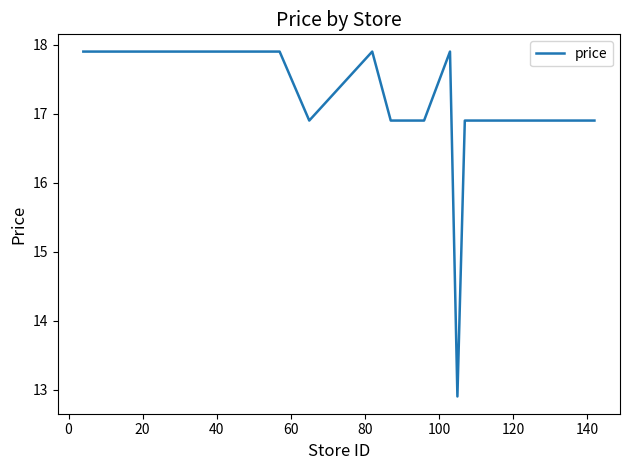

What is the difference between the maximum and minimum values?

5.0